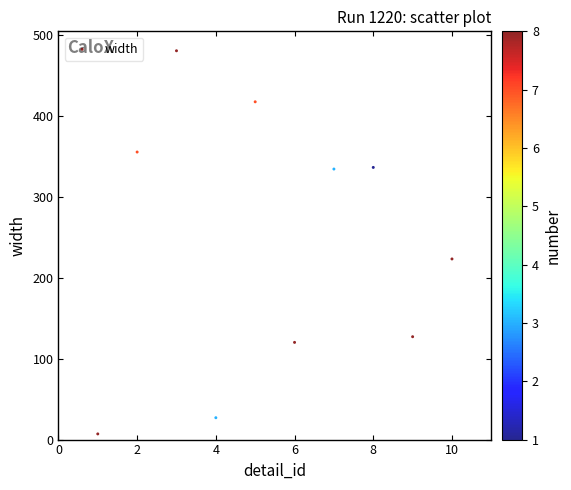

What is the average Y value?

243